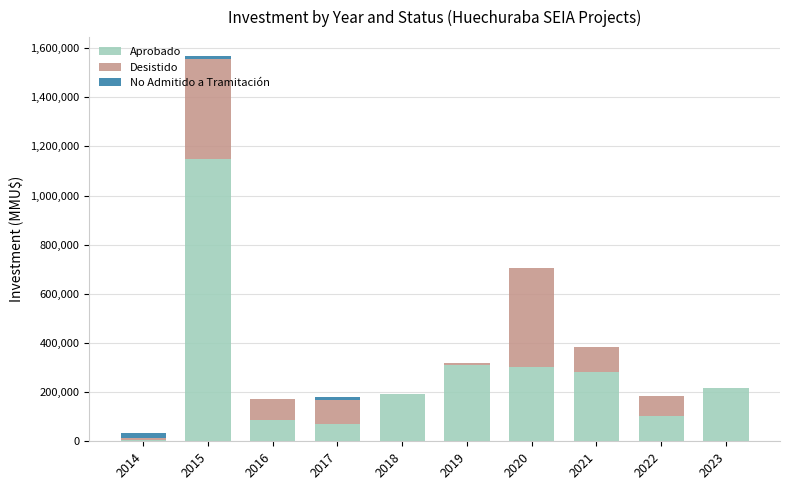

What is the total value across all series at 2020?

703497